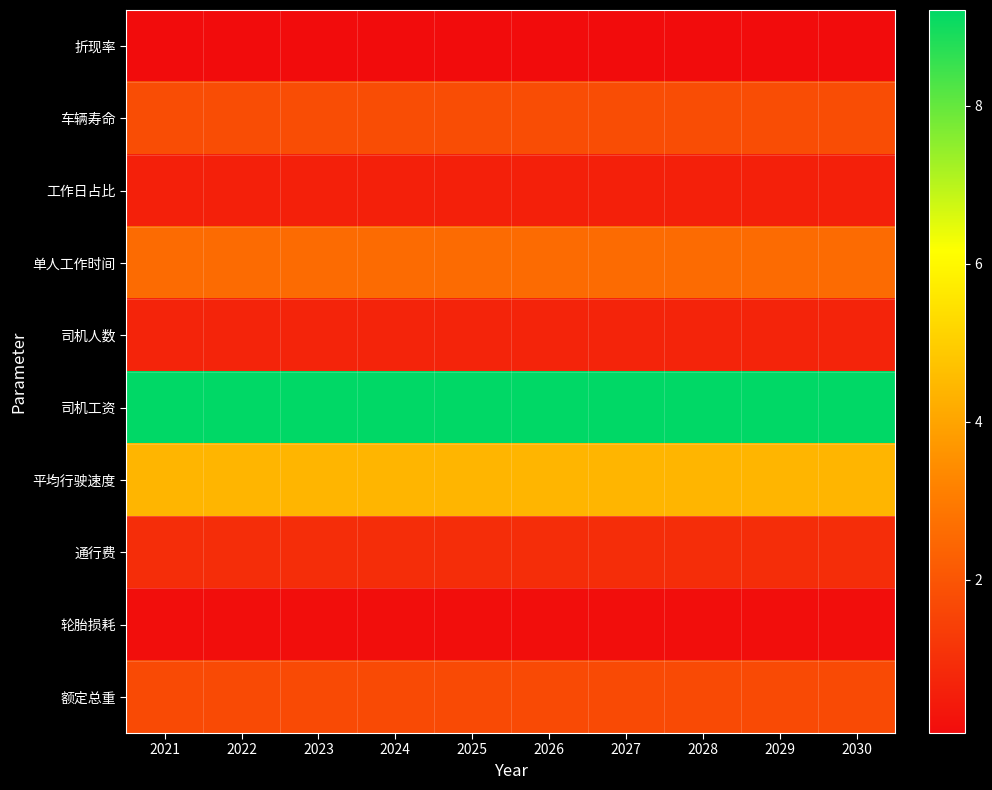

What is the maximum value shown in the chart?

9.2